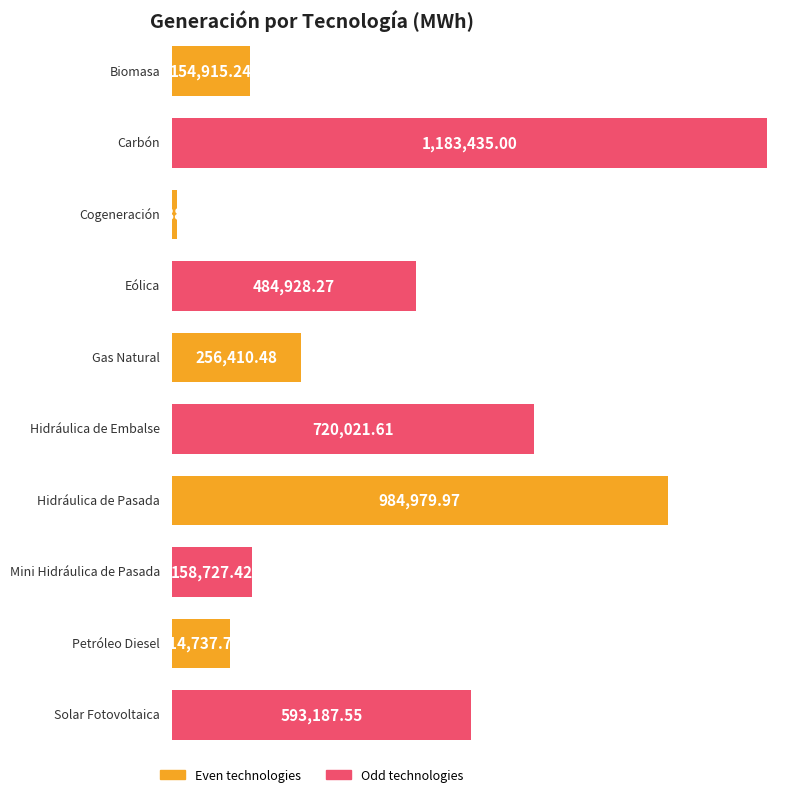

What is the label of the 3rd bar from the right?

Mini Hidráulica de Pasada